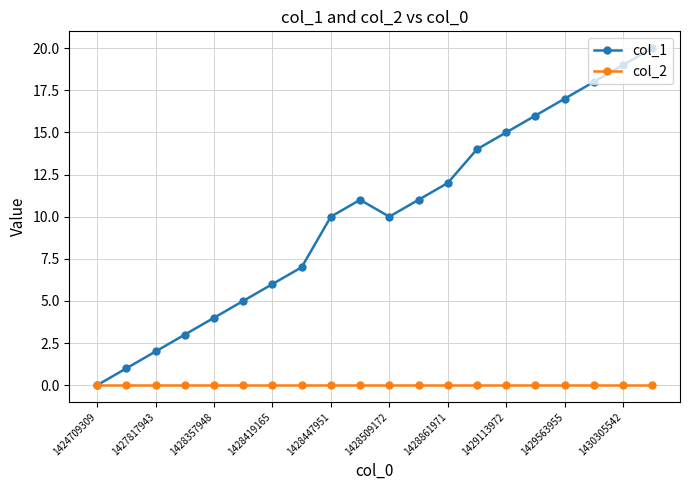

What is the greatest value displayed?

20